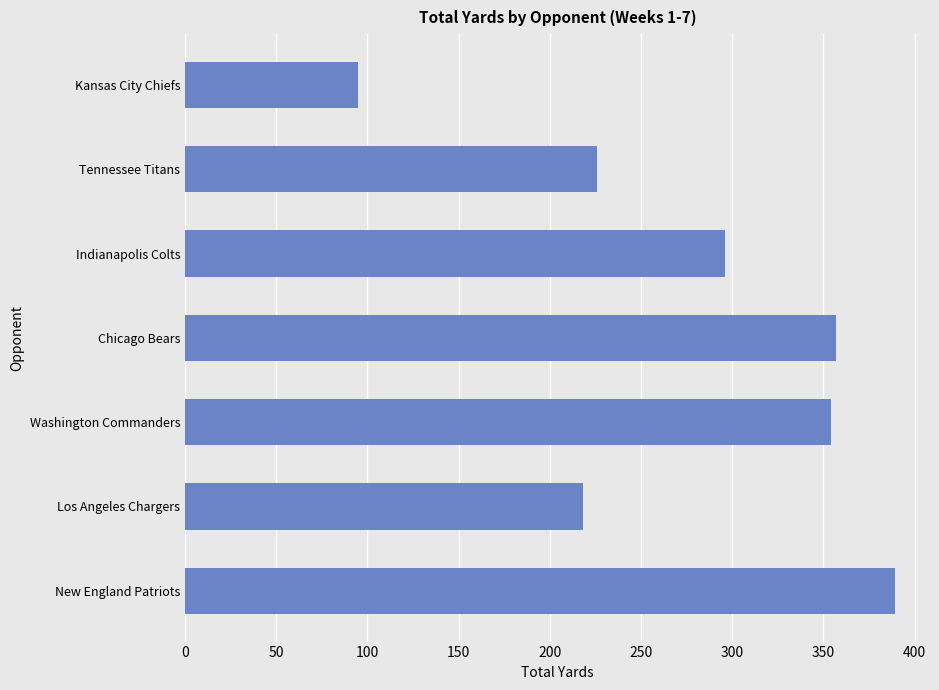

What is the change in value from New England Patriots to Tennessee Titans?

-163